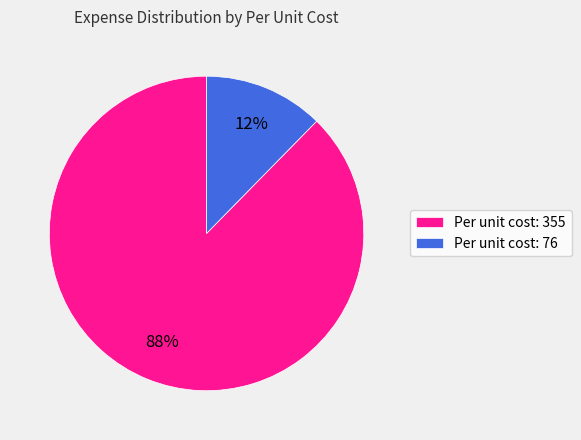

Is the sum of Per unit cost: 355 and Per unit cost: 76 greater than half?

Yes